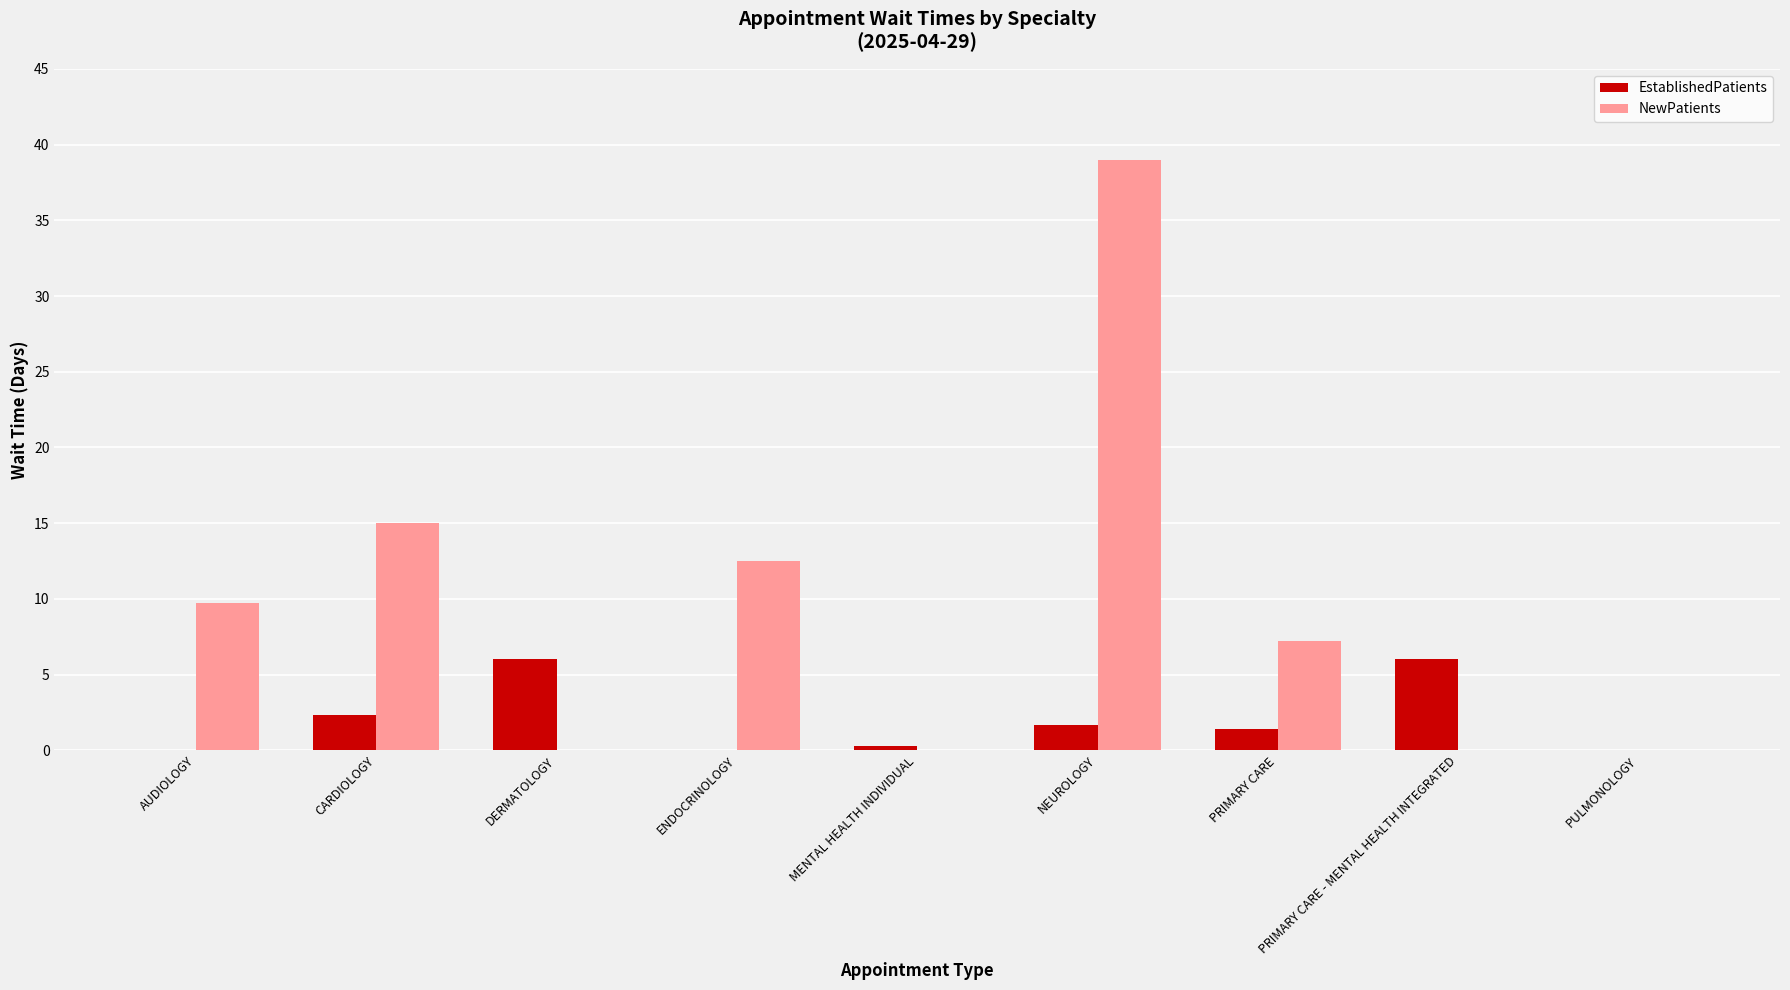

What is the spread (max minus min) of values at AUDIOLOGY?

9.7